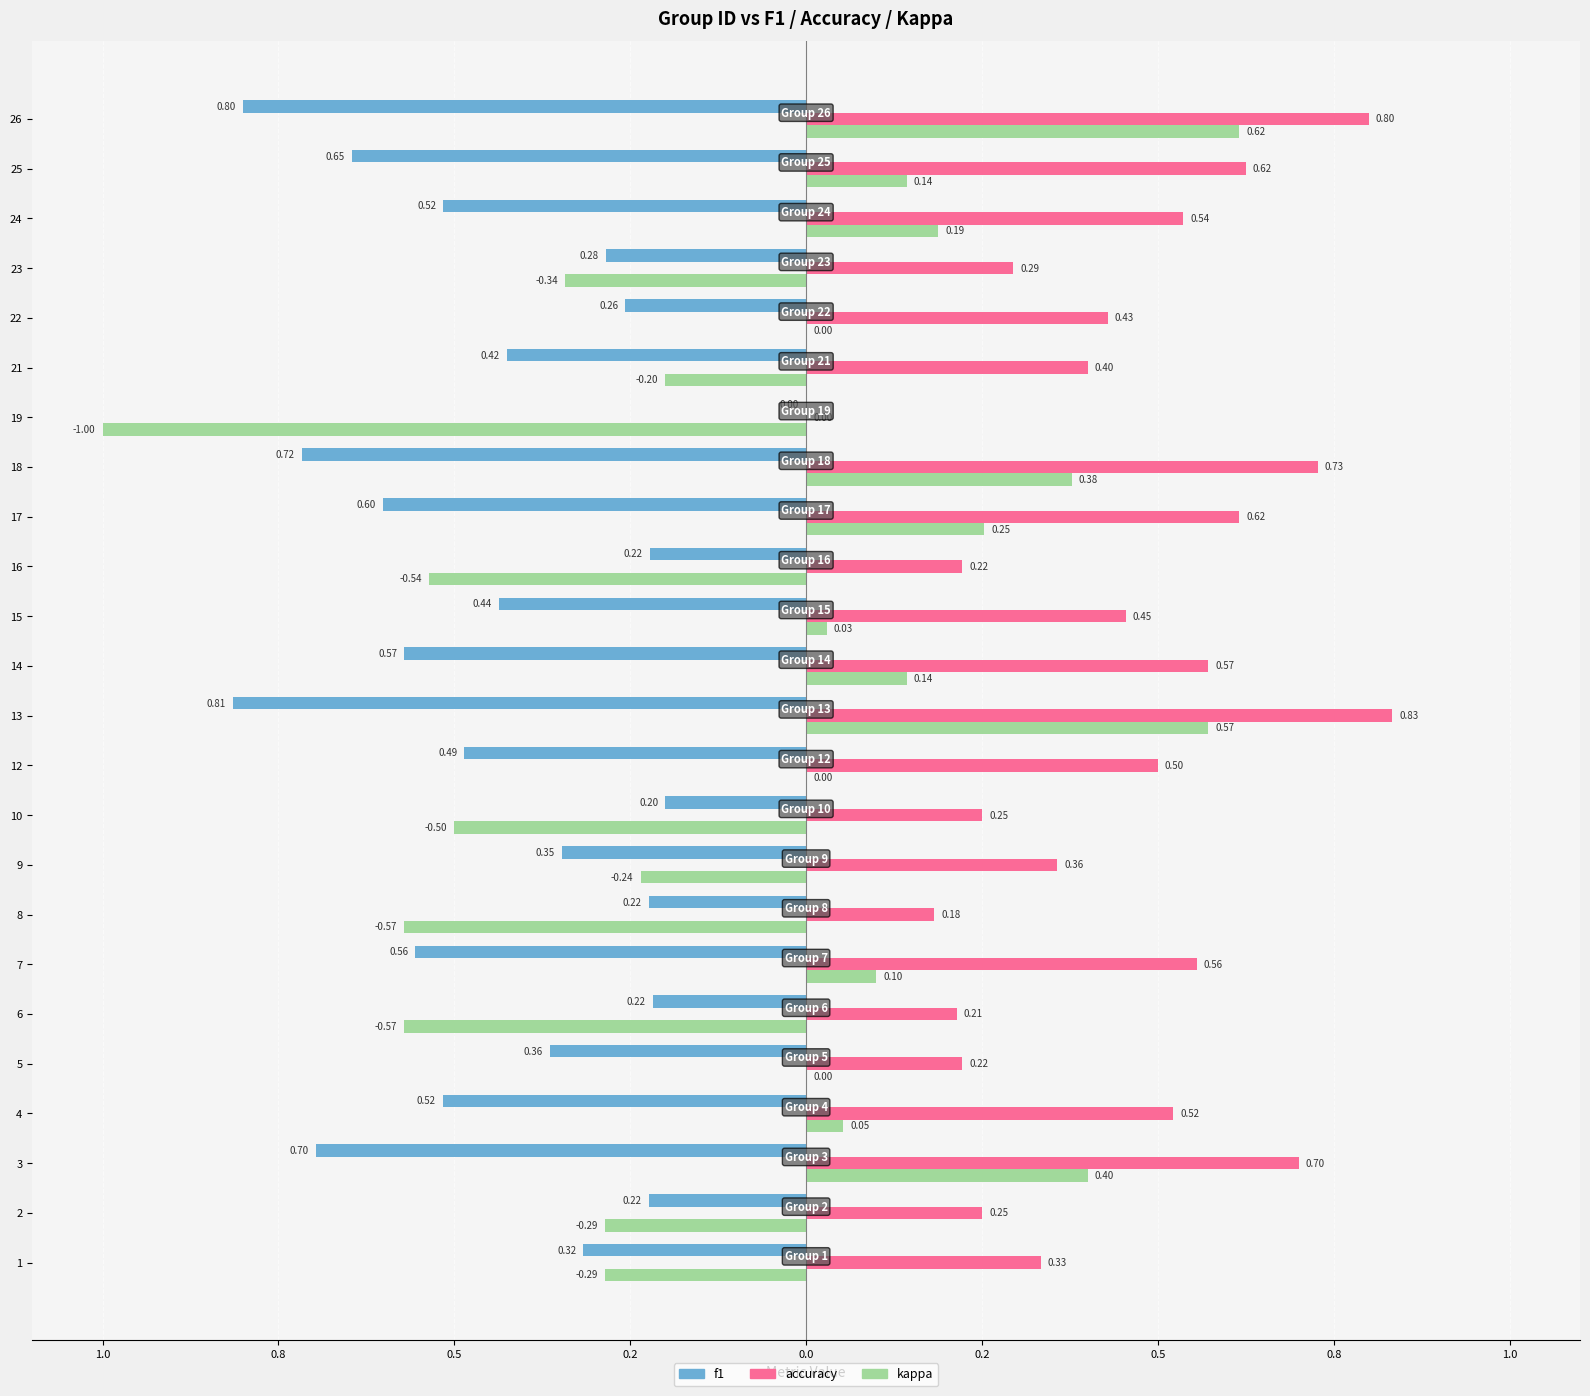

What are all the series names shown in the legend?

f1, accuracy, kappa